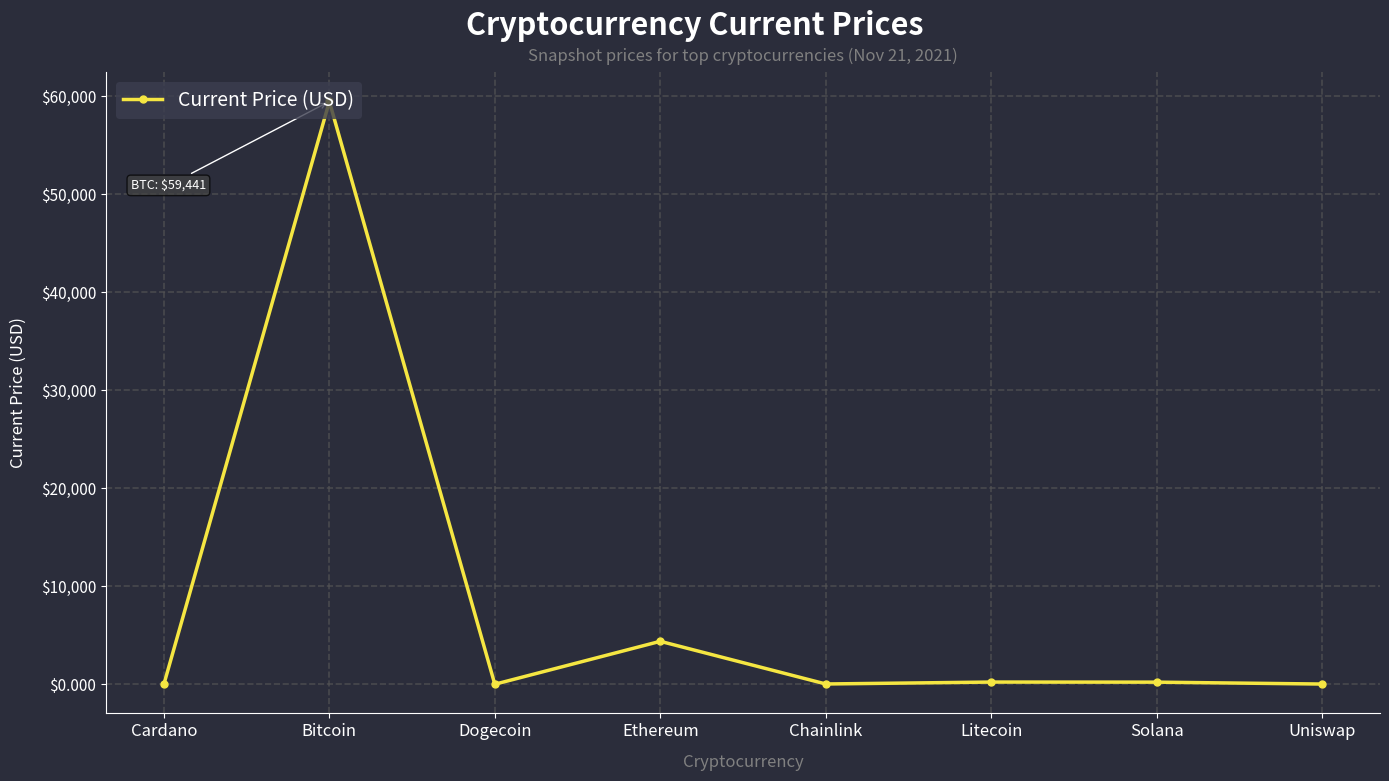

How many values are below 214?

4